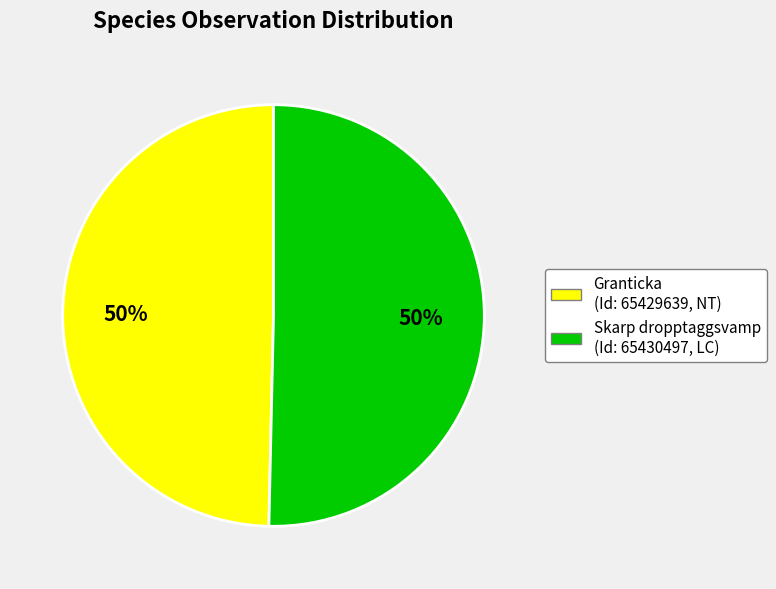

How many segments does this pie chart have?

2